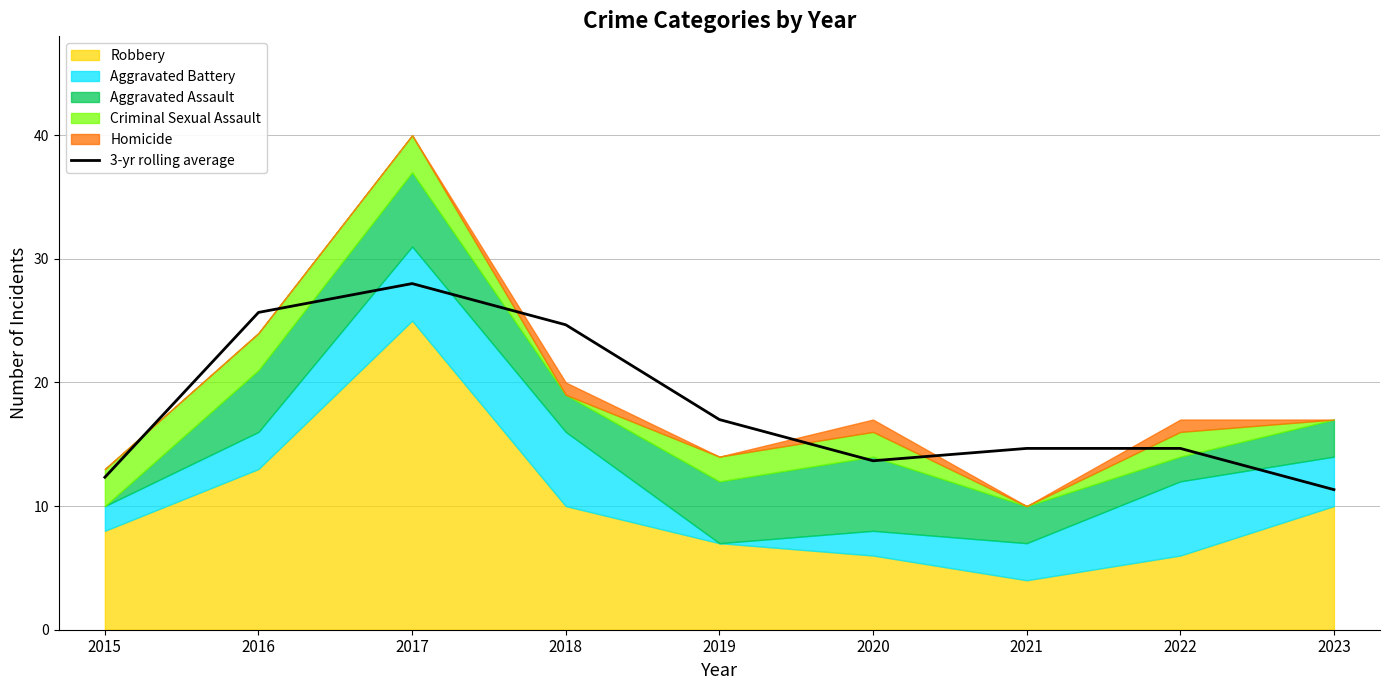

Reading left to right, extract all data points from this chart.

12.3	25.7	28.0	24.7	17.0	13.7	14.7	14.7	11.3